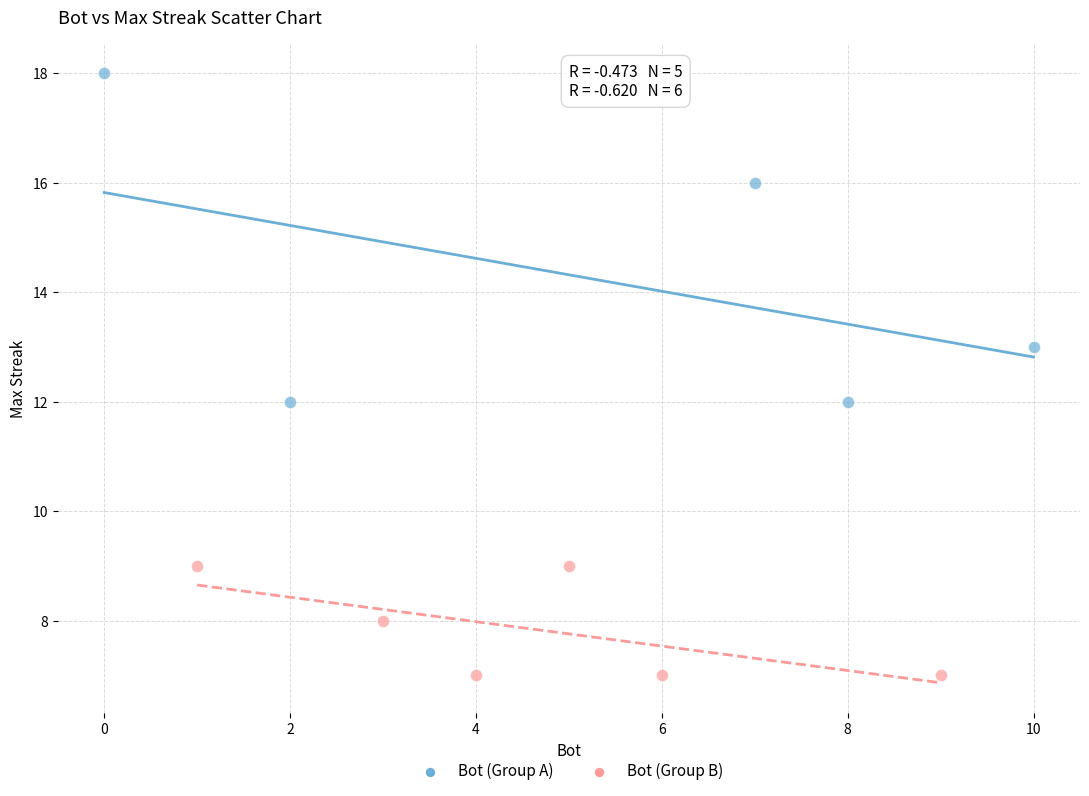

What are all the series names shown in the legend?

Bot (Group A), Bot (Group B)